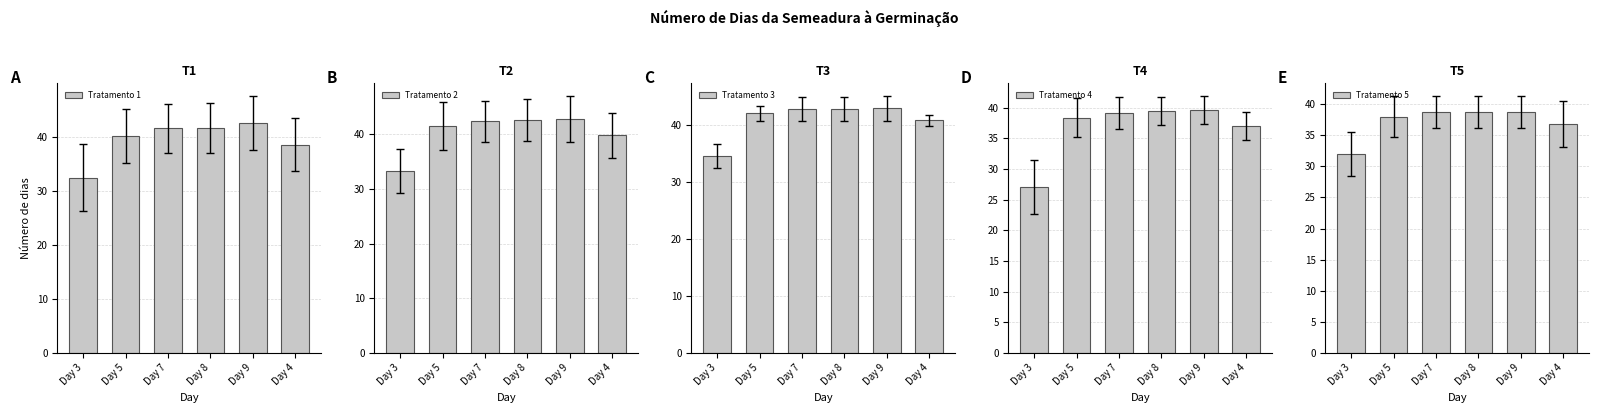

What is the label of the 6th bar from the left?

Day 4